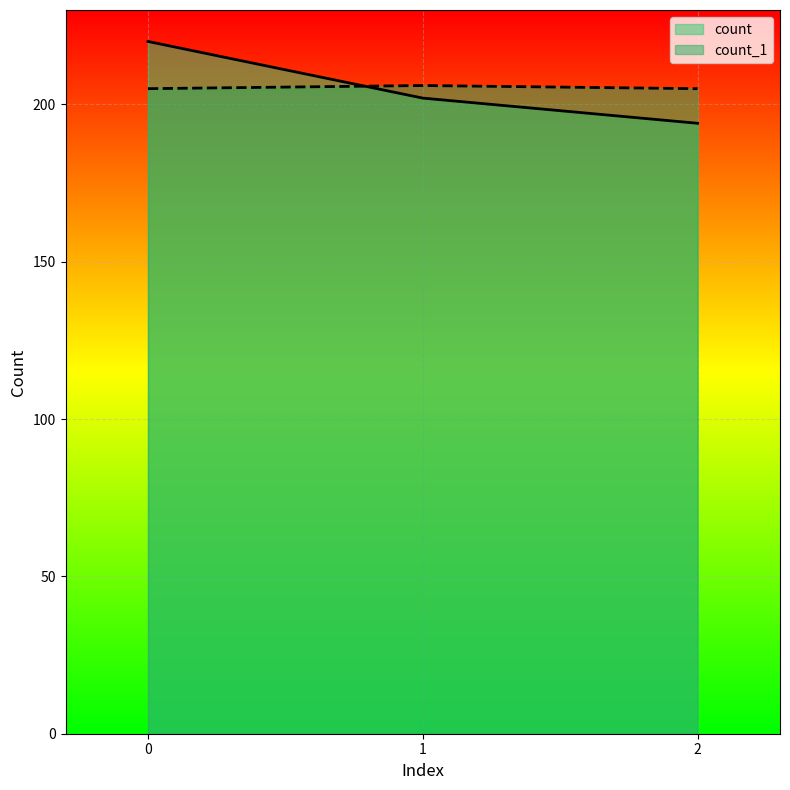

Is it true that count equals 202 at 1?

True